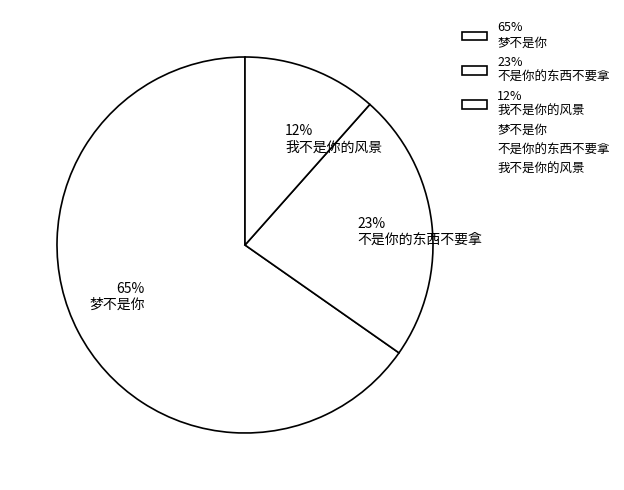

Rank the categories by value from highest to lowest.

65% 梦不是你, 23% 不是你的东西不要拿, 12% 我不是你的风景